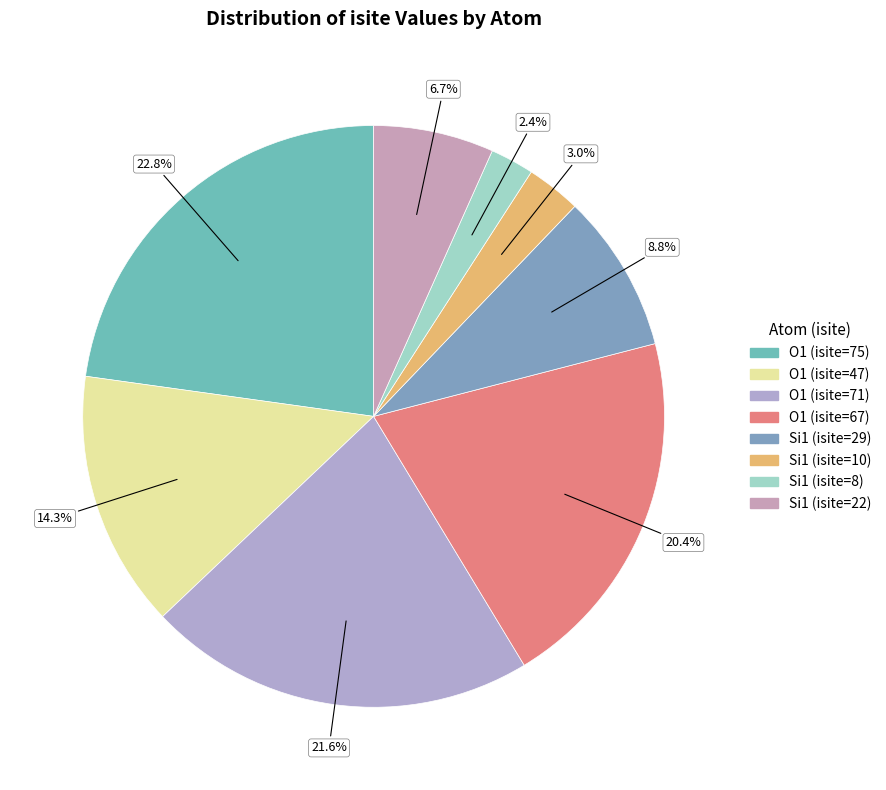

What is the total percentage of O1 (isite=71) and O1 (isite=67)?

41.9%